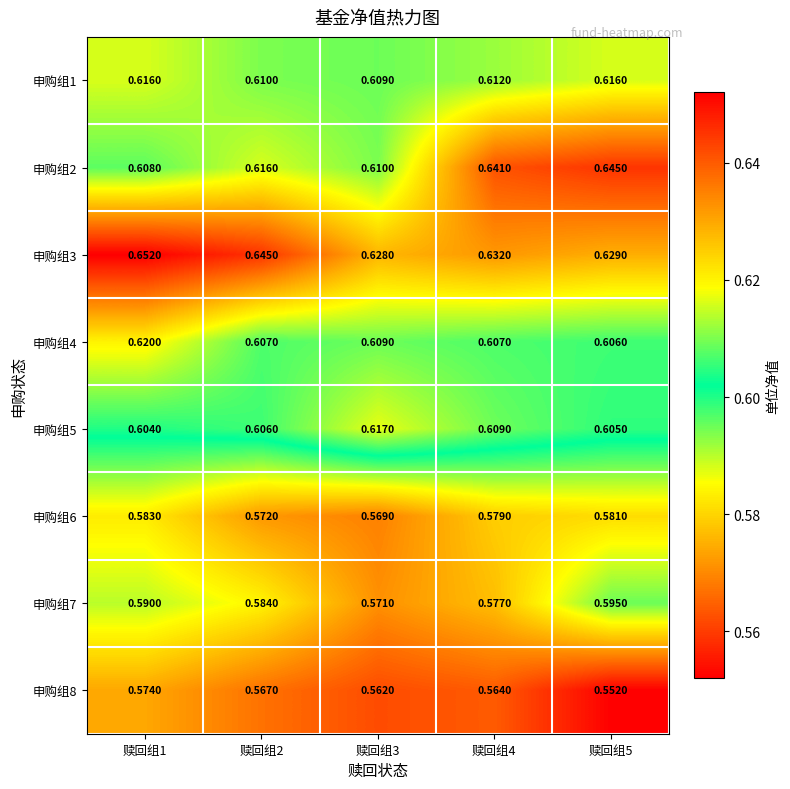

How many data points does each series have?

5